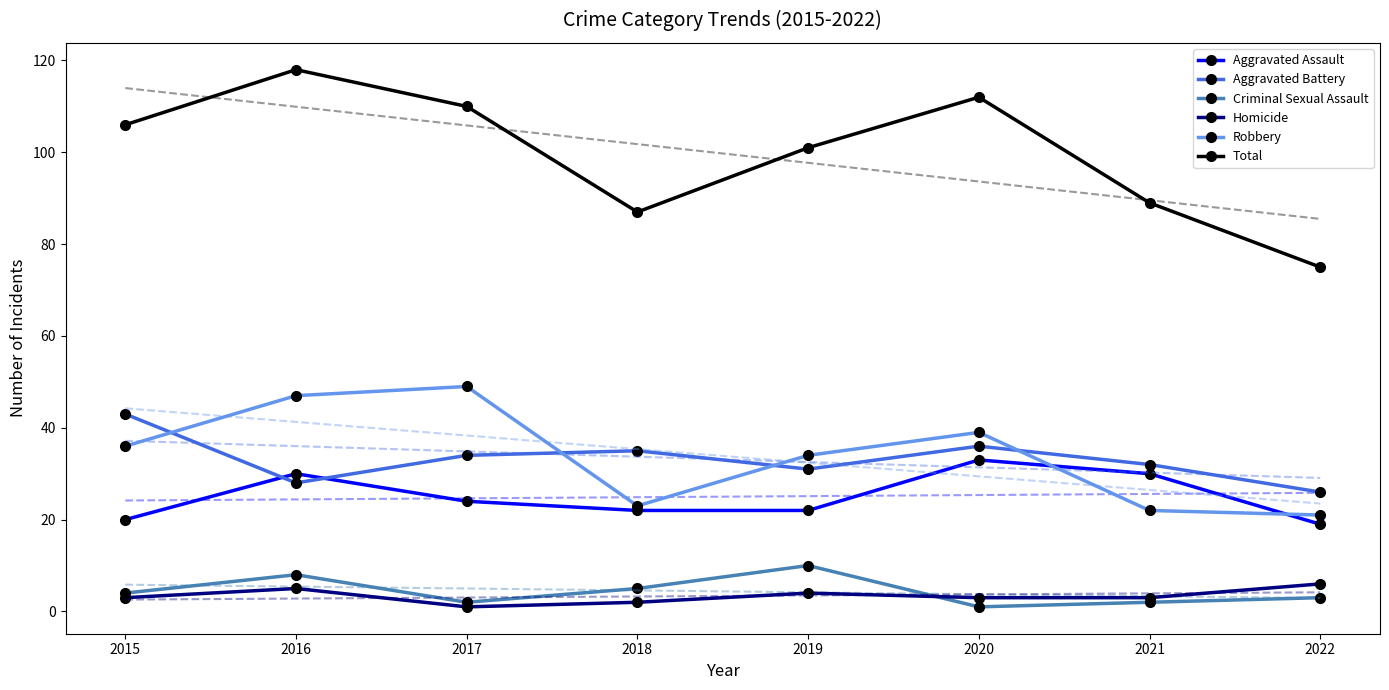

What is the difference between the Criminal Sexual Assault values at 2021 and 2019?

8